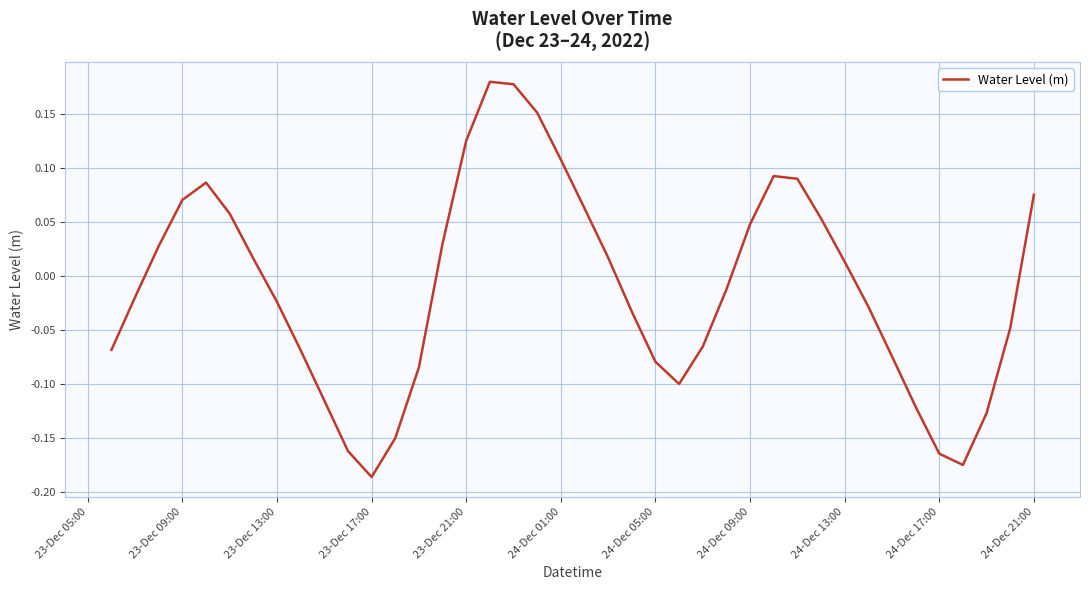

What is the difference between the maximum and minimum values?

0.4